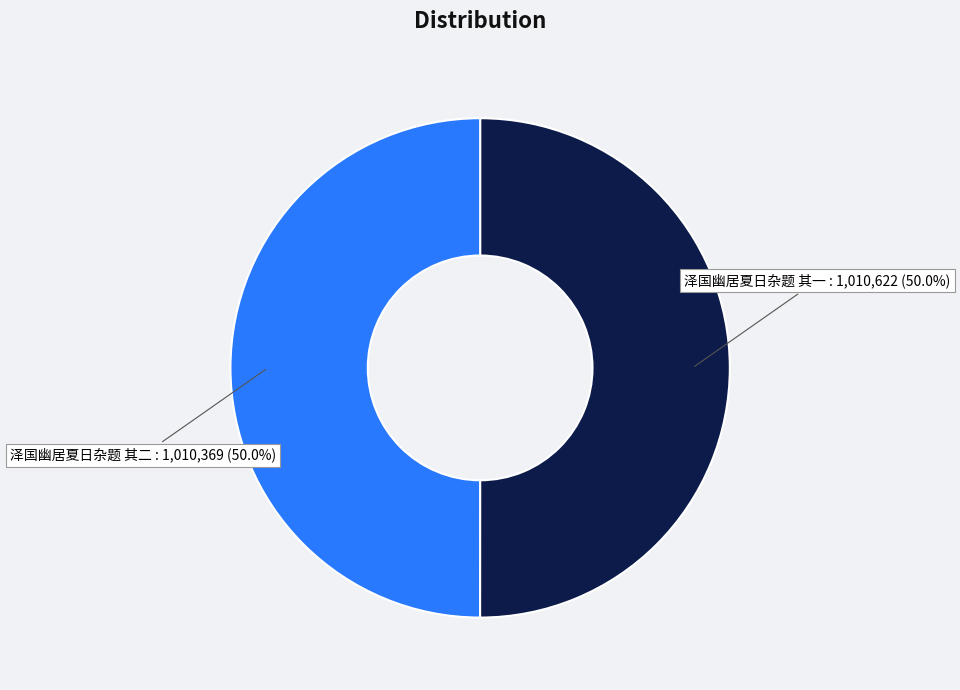

What percentage do 泽国幽居夏日杂题 其二 and 泽国幽居夏日杂题 其一 together represent?

100.0%